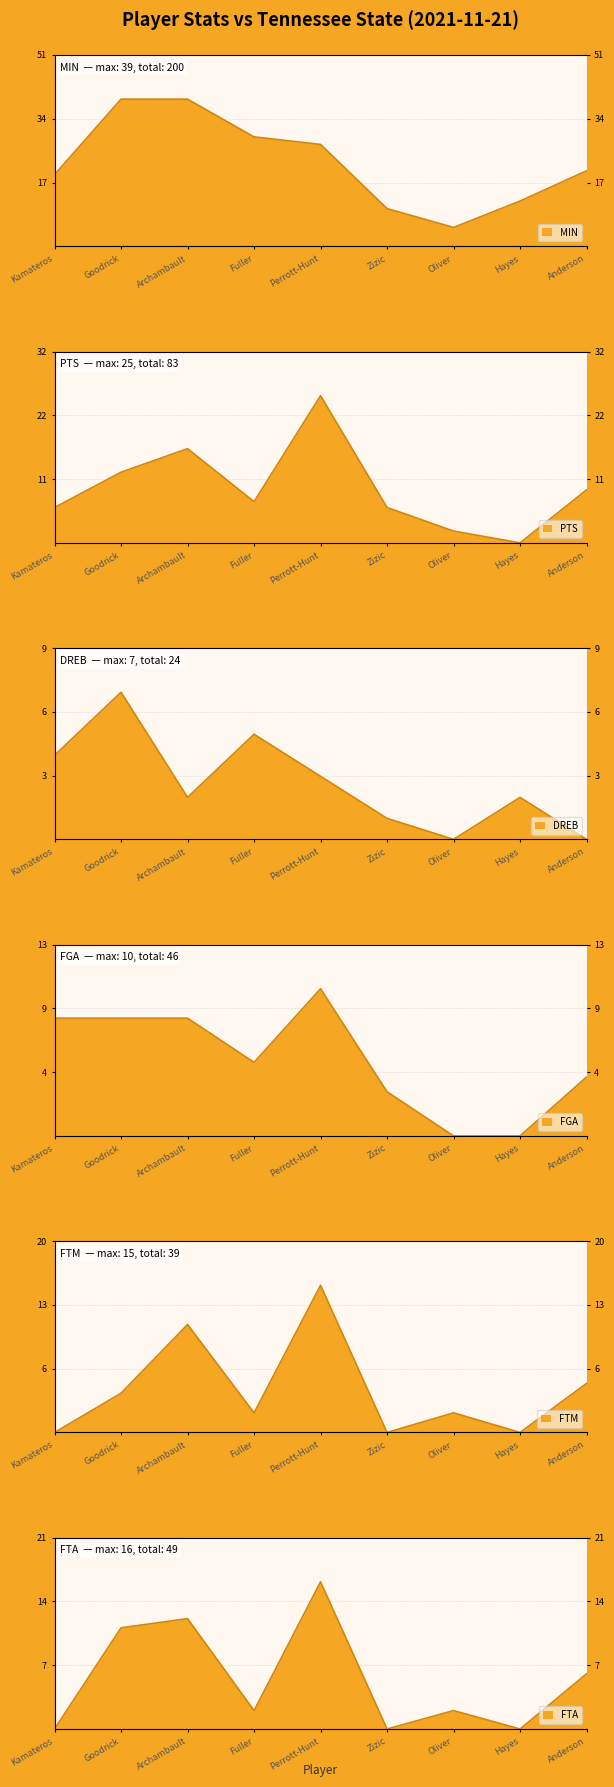

At which category is the sum across all series the highest?

Perrott-Hunt